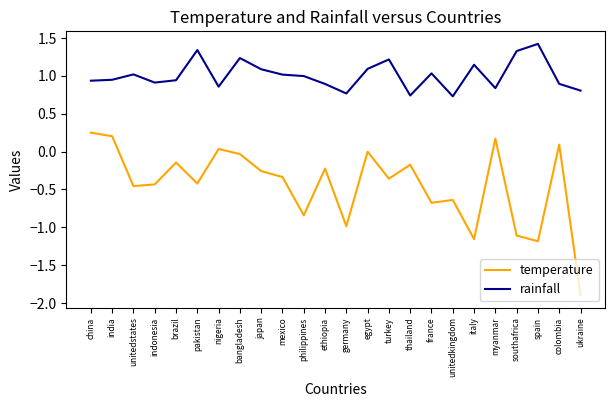

How many distinct data groups are displayed?

2